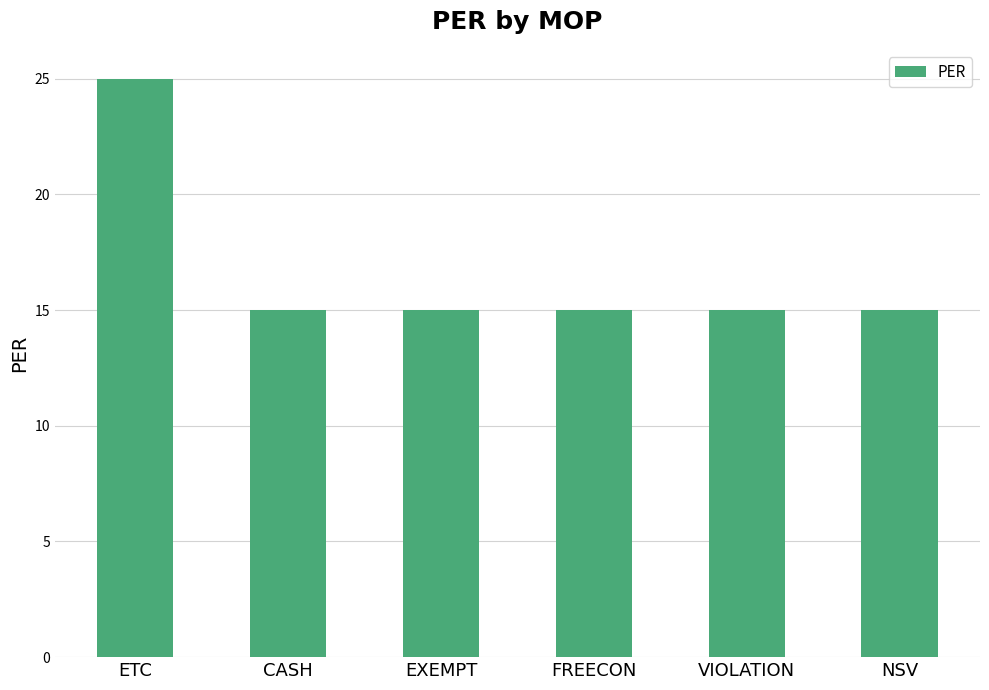

What is the maximum value shown in the chart?

25